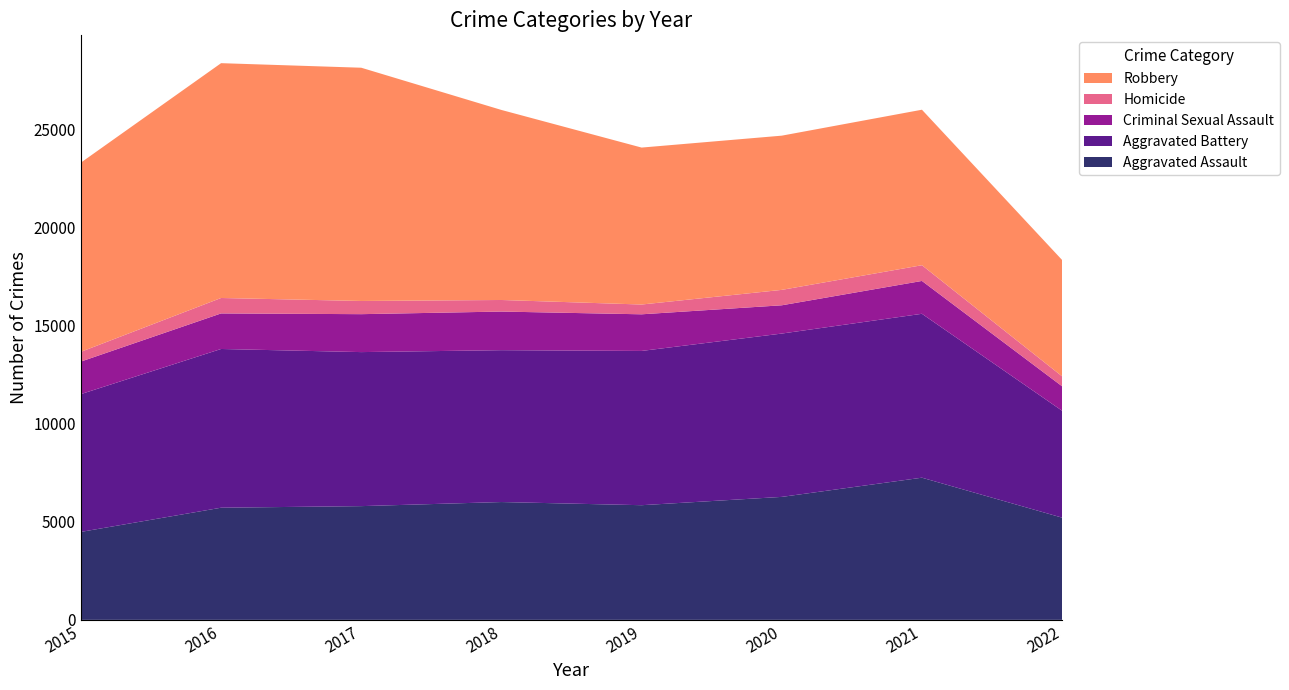

Reading right to left, list all the values displayed in this chart.

Aggravated Assault: 2022=5206	2021=7241	2020=6263	2019=5840	2018=6001	2017=5793	2016=5712	2015=4480
Aggravated Battery: 2022=5444	2021=8348	2020=8319	2019=7857	2018=7735	2017=7845	2016=8085	2015=7018
Criminal Sexual Assault: 2022=1246	2021=1673	2020=1440	2019=1866	2018=1967	2017=1932	2016=1811	2015=1658
Homicide: 2022=507	2021=801	2020=785	2019=498	2018=589	2017=672	2016=786	2015=496
Robbery: 2022=5926	2021=7920	2020=7855	2019=7994	2018=9679	2017=11880	2016=11960	2015=9638